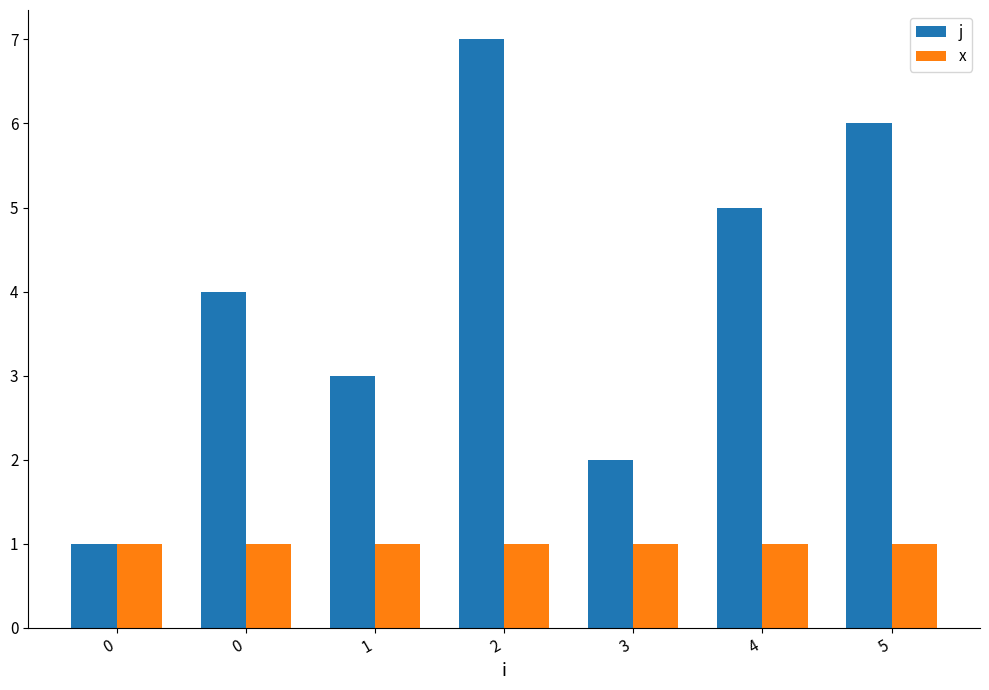

Rank the series by their average value, from lowest to highest.

x, j